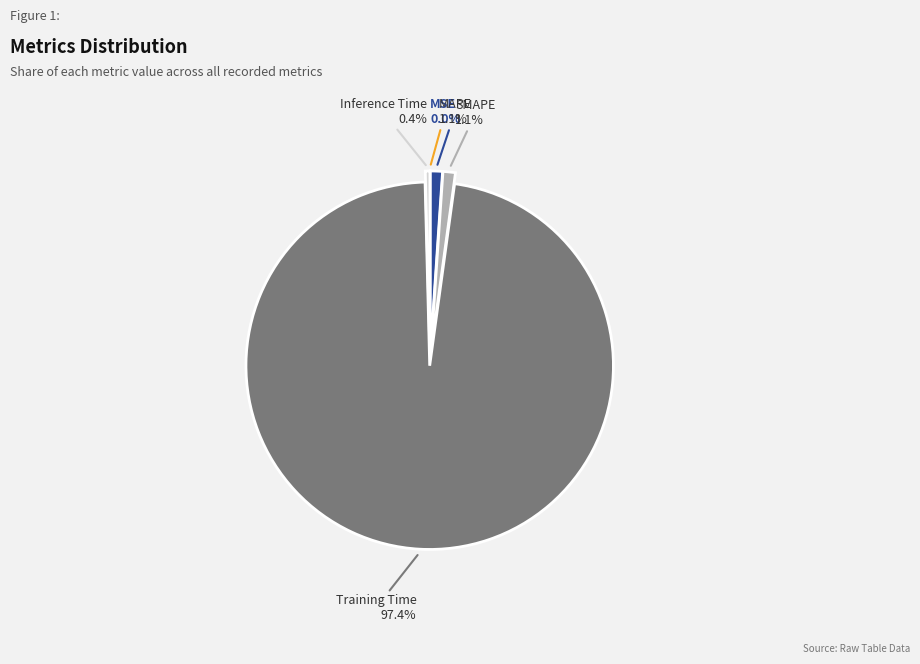

Is there a majority slice in this chart?

Yes